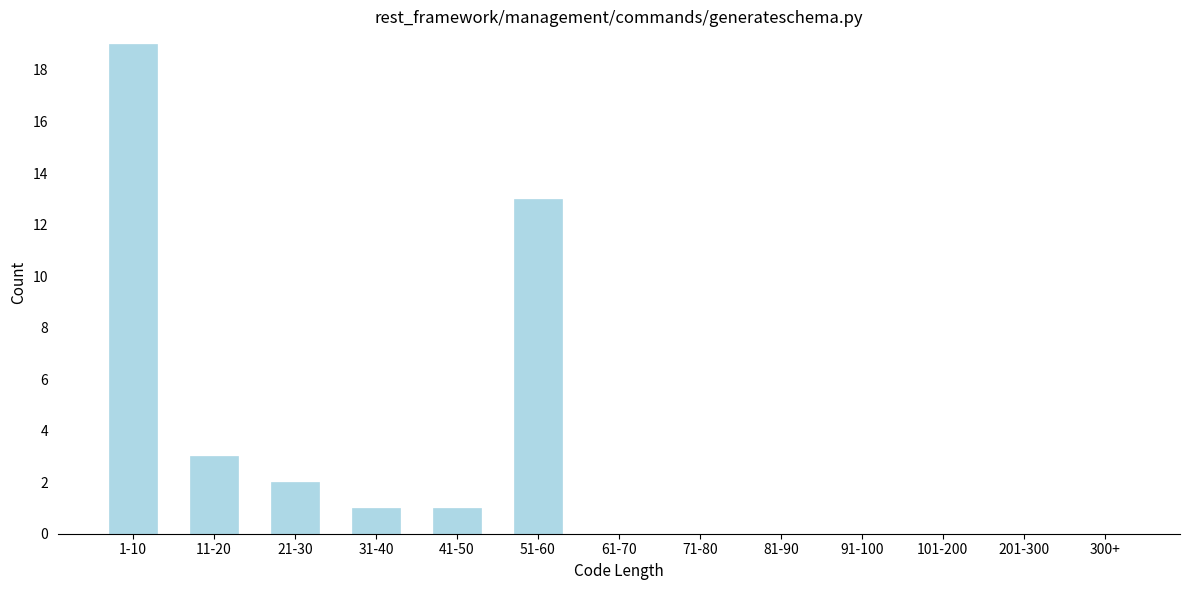

Reading left to right, what are all the values shown in this chart?

1-10=19	11-20=3	21-30=2	31-40=1	41-50=1	51-60=13	61-70=0	71-80=0	81-90=0	91-100=0	101-200=0	201-300=0	300+=0